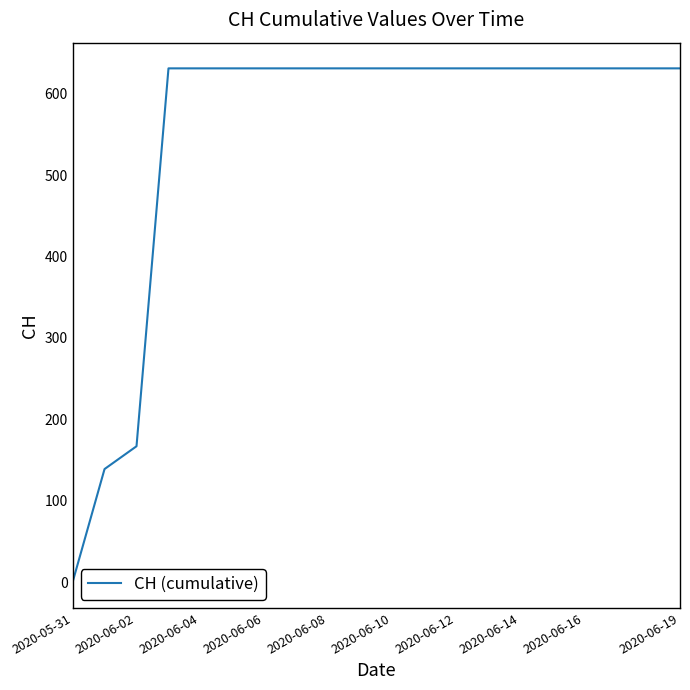

What is the difference between the maximum and minimum values?

631